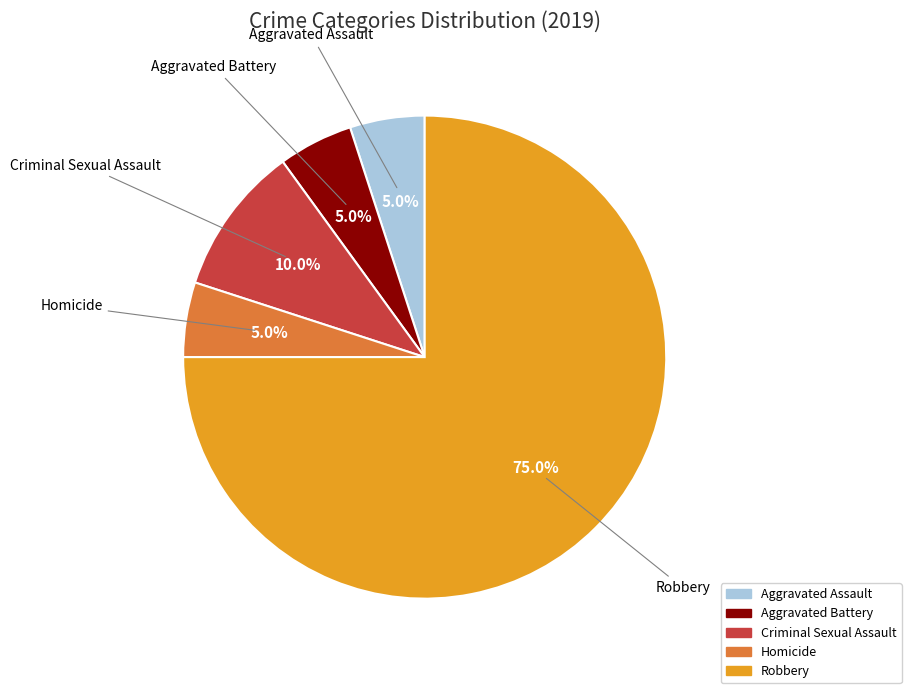

Do Aggravated Assault and Robbery together represent more than half of the pie?

Yes